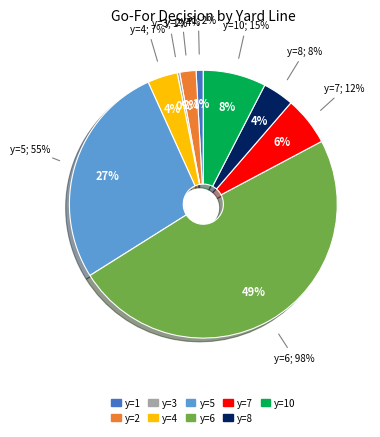

Does y=10 account for over 50% of the chart?

No